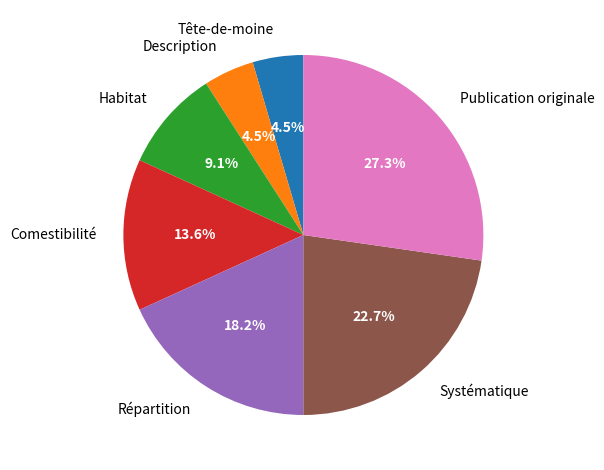

How many slices are in this pie chart?

7